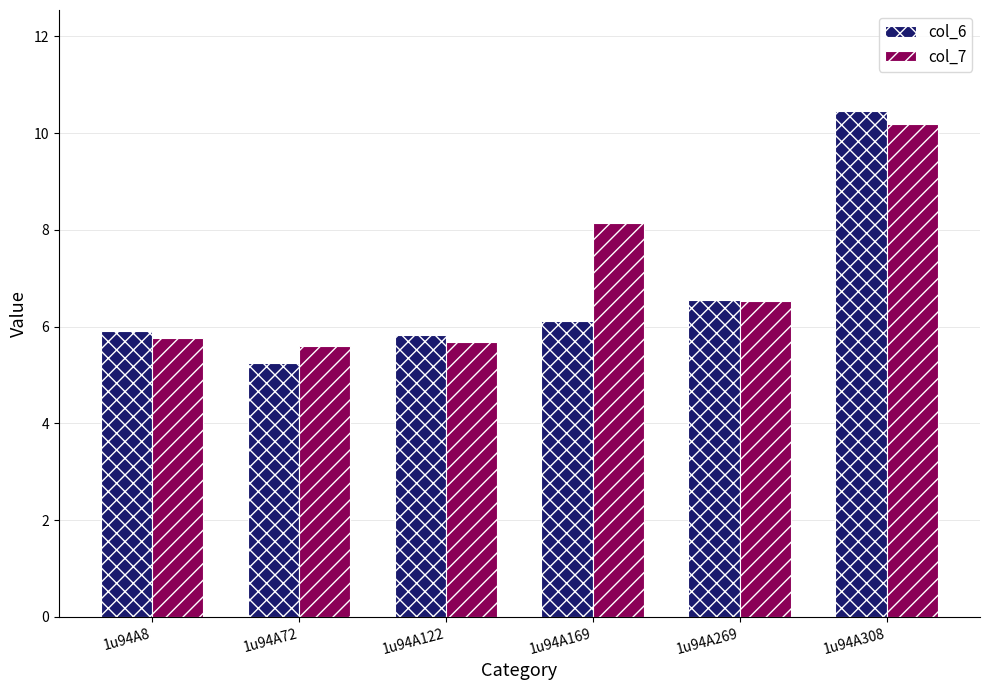

Which series has the widest spread of values?

col_6